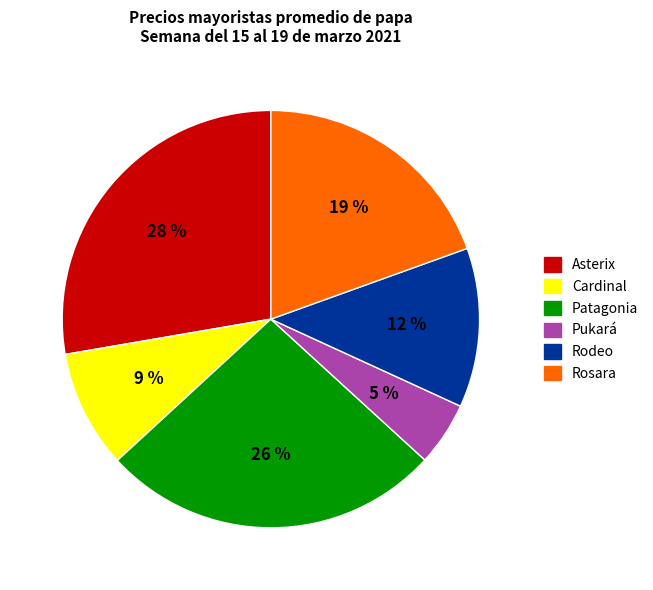

Is there any slice that represents more than half of the pie?

No